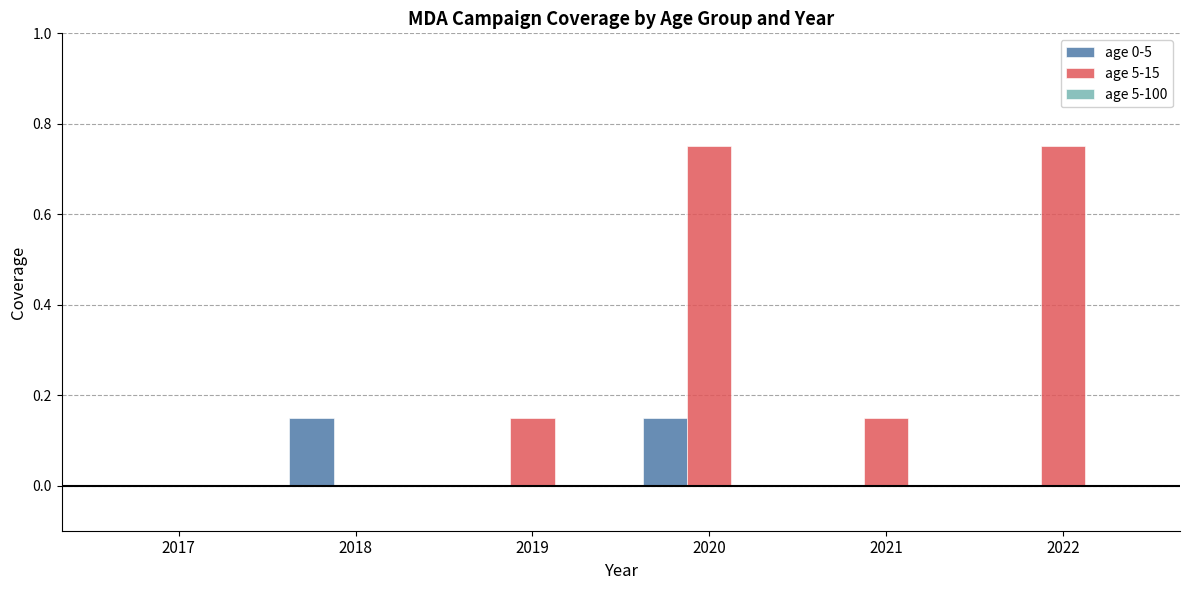

How many distinct data groups are displayed?

2